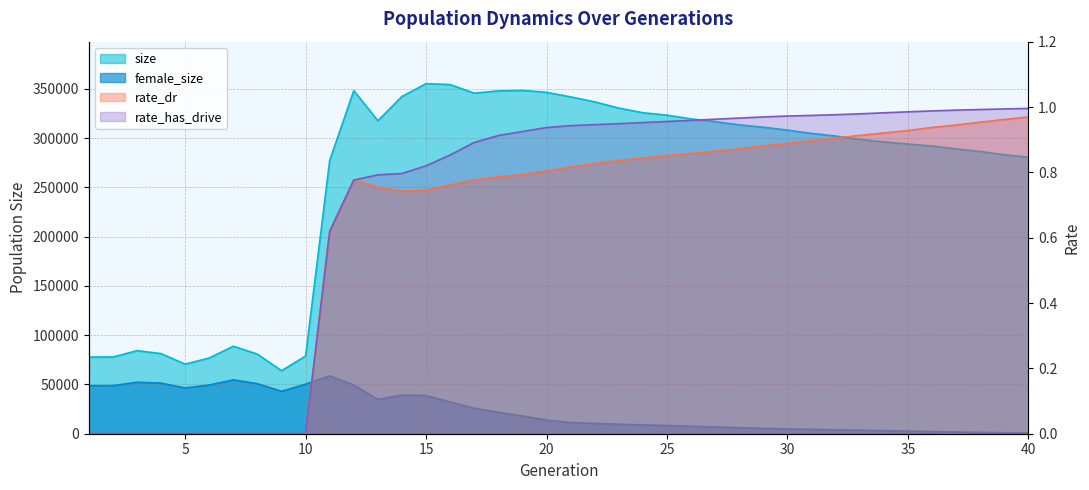

At how many categories does at least one series exceed 141717?

30